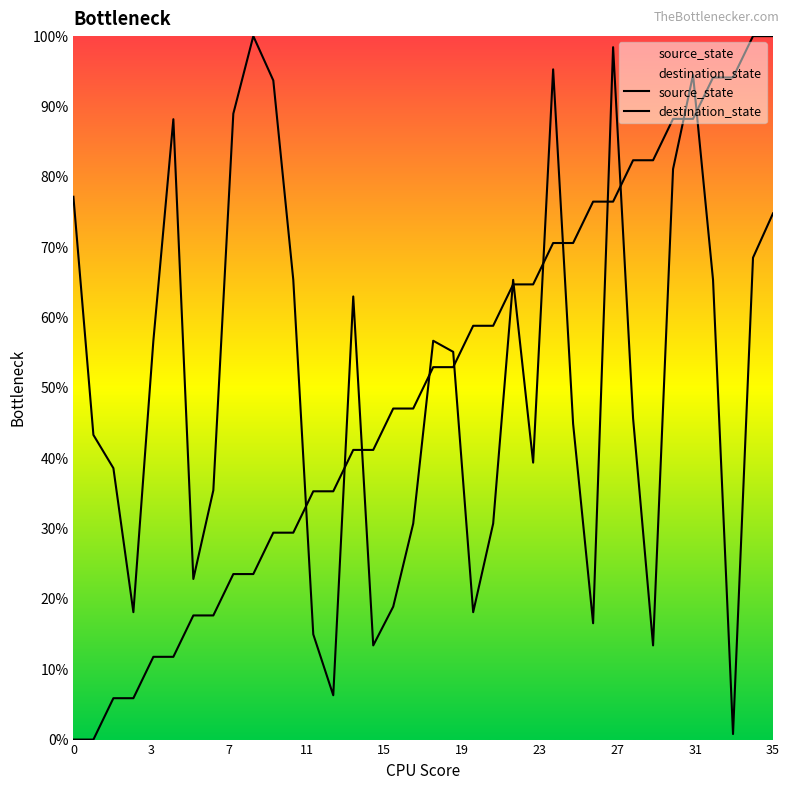

What is the label of the 2nd point from the right?

34